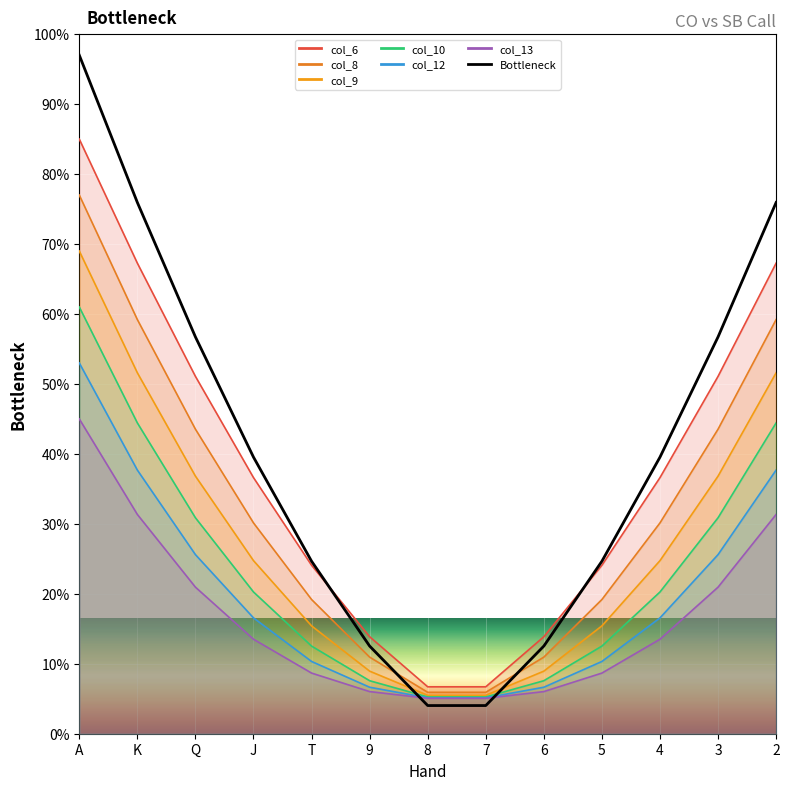

Reading left to right, what are all the values shown in this chart?

97.0	75.9	56.7	39.5	24.7	12.5	4.0	4.0	12.5	24.7	39.5	56.7	75.9